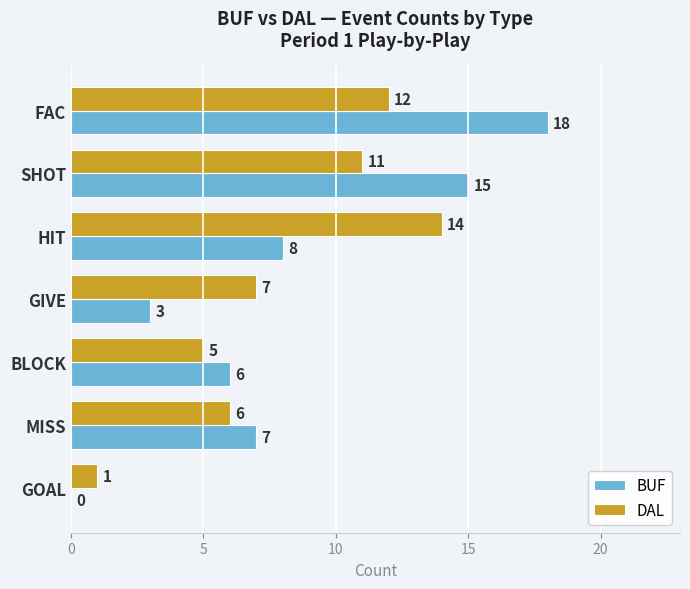

True or false: BUF has a value of 24 at FAC.

False